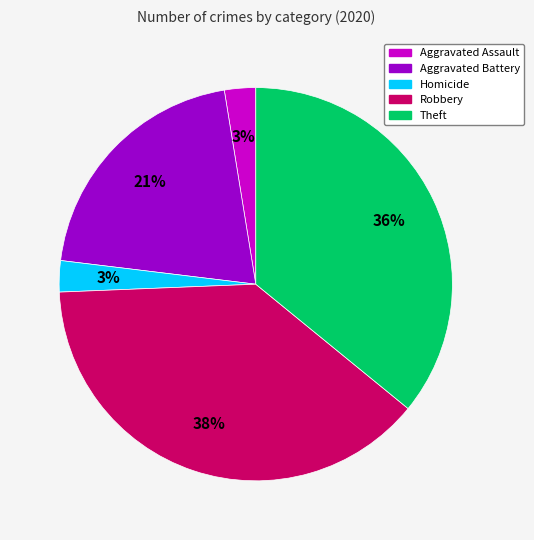

Does Theft account for over 50% of the chart?

No